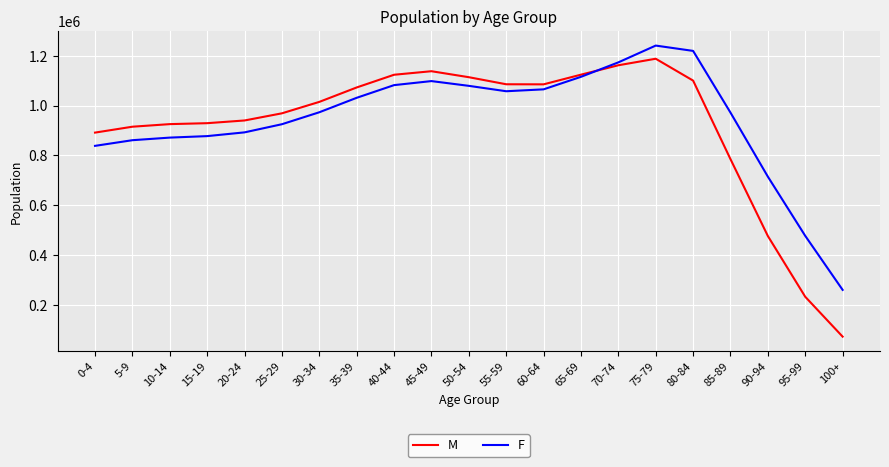

What is the total value across all series at 70-74?

2334981